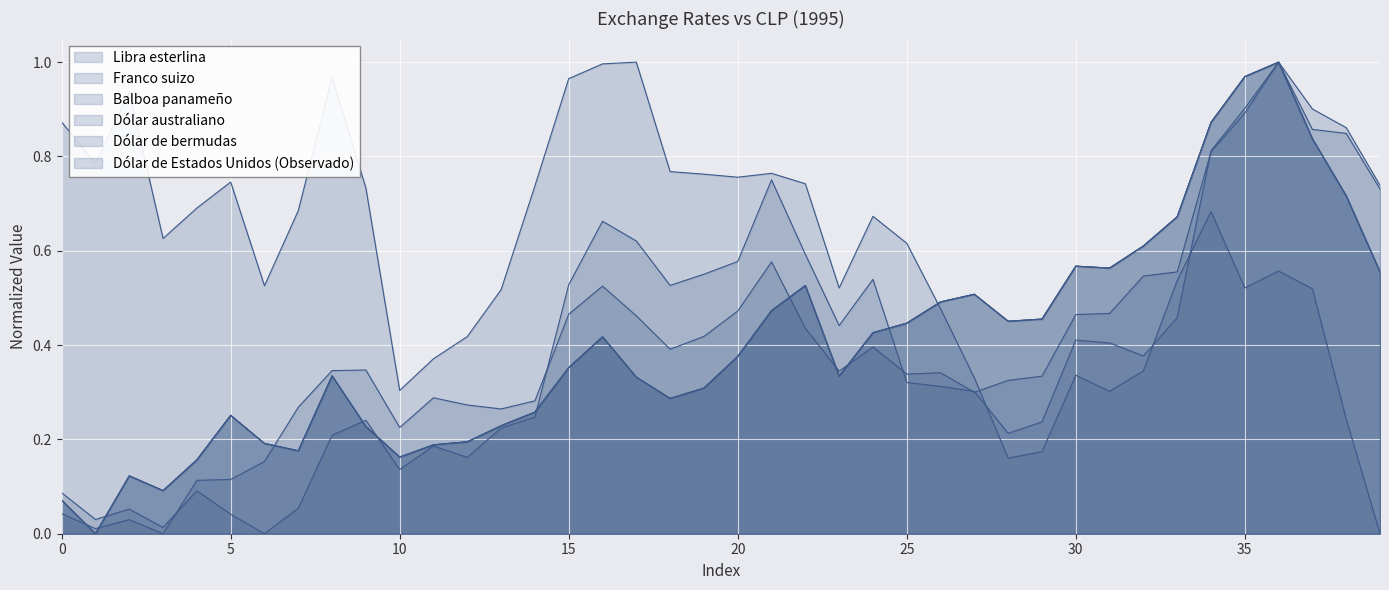

Rank the series at 10-02-1995 from highest to lowest value.

Balboa panameño, Dólar de bermudas, Dólar de Estados Unidos (Observado), Franco suizo, Libra esterlina, Dólar australiano